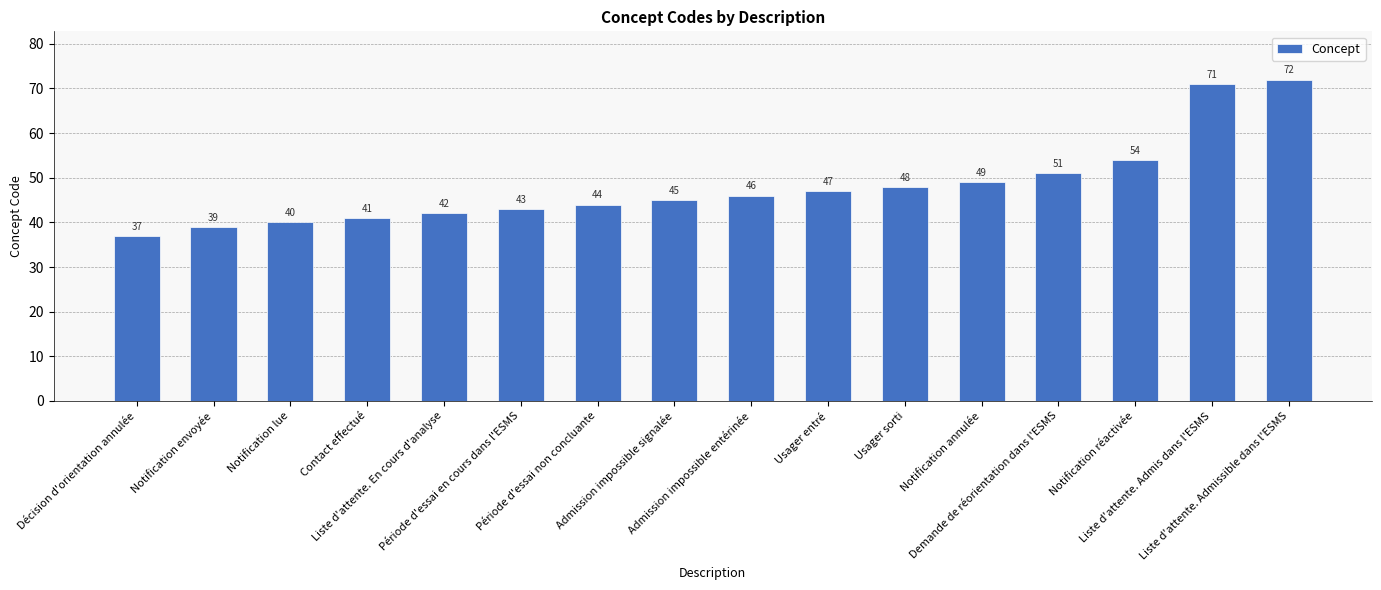

What is the change in value from Décision d'orientation annulée to Contact effectué?

+4